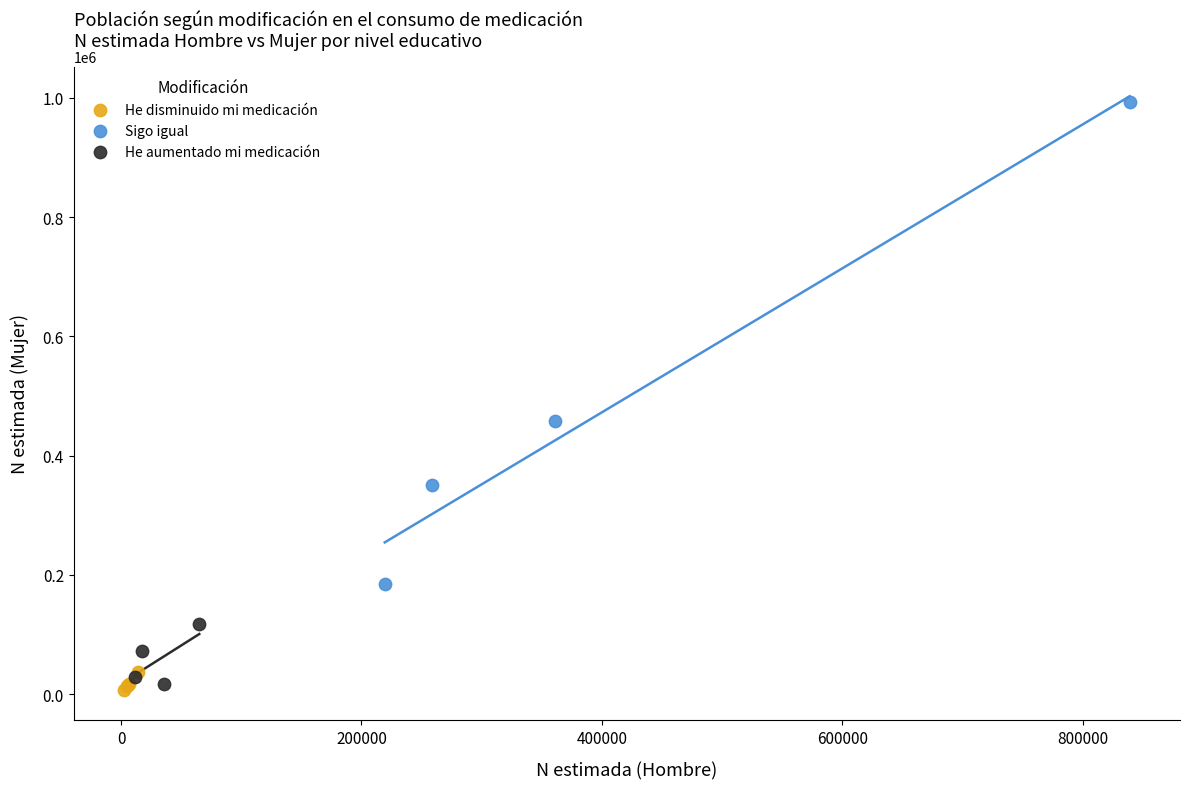

Which series has the largest Y range (max minus min)?

Sigo igual